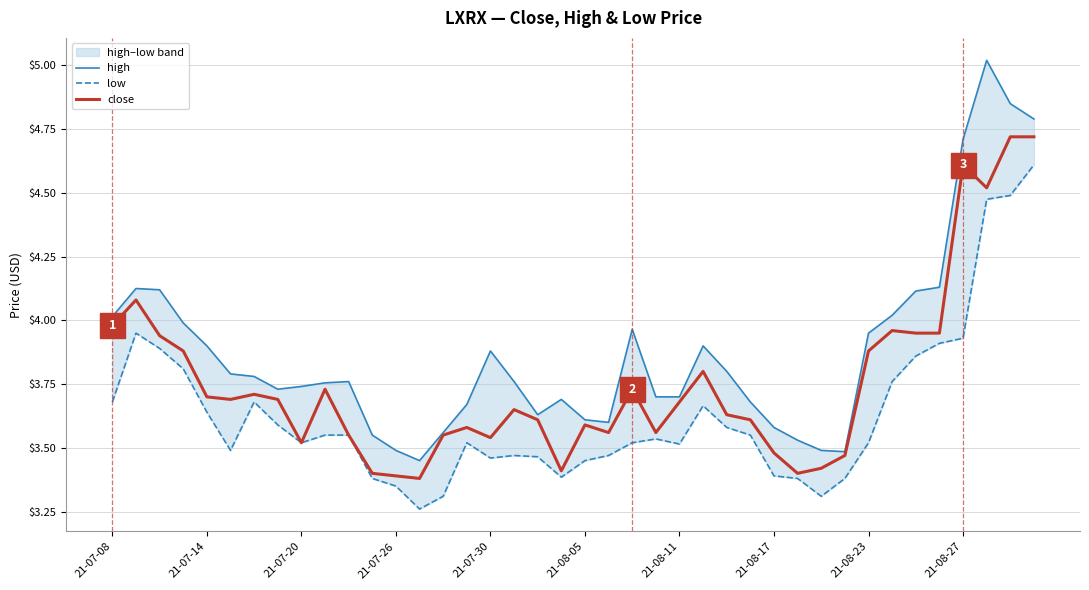

At how many categories does at least one series exceed 4?

10